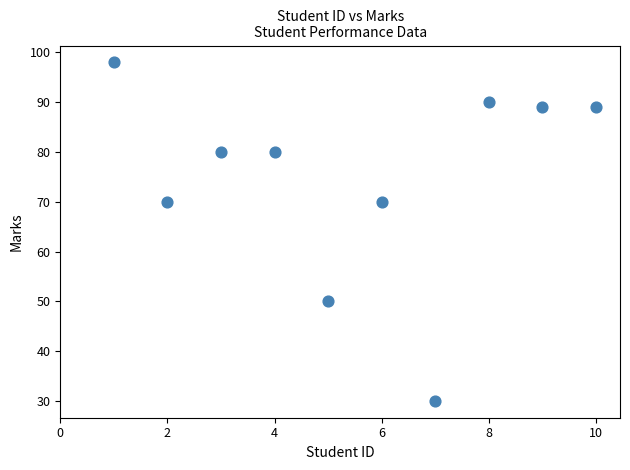

What is the range of X values (max minus min)?

9